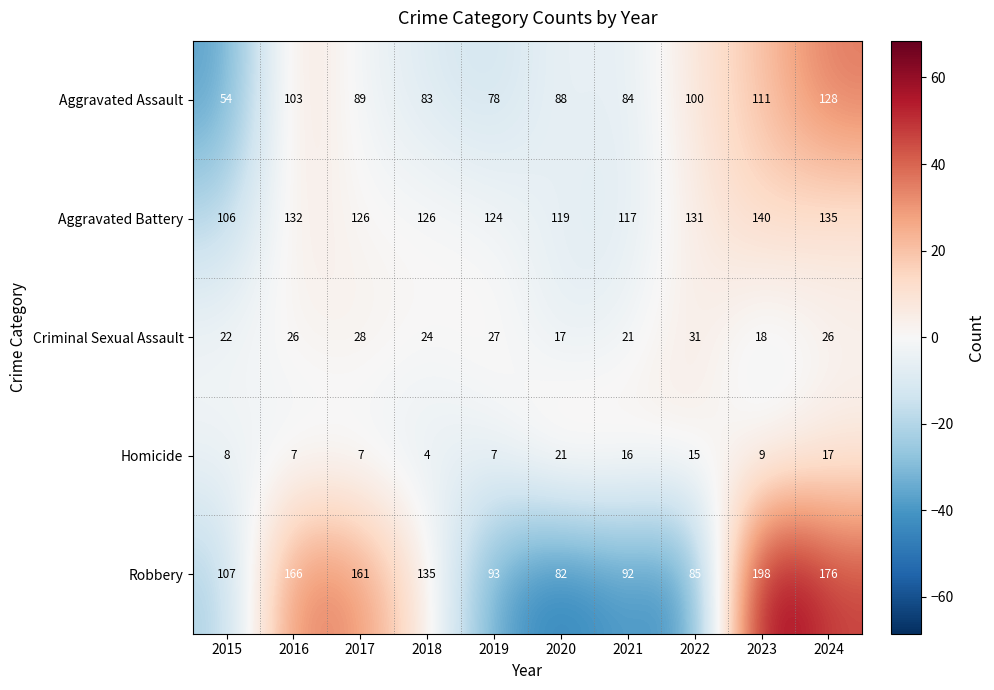

Which series changed the most between 2017 and 2022?

Robbery